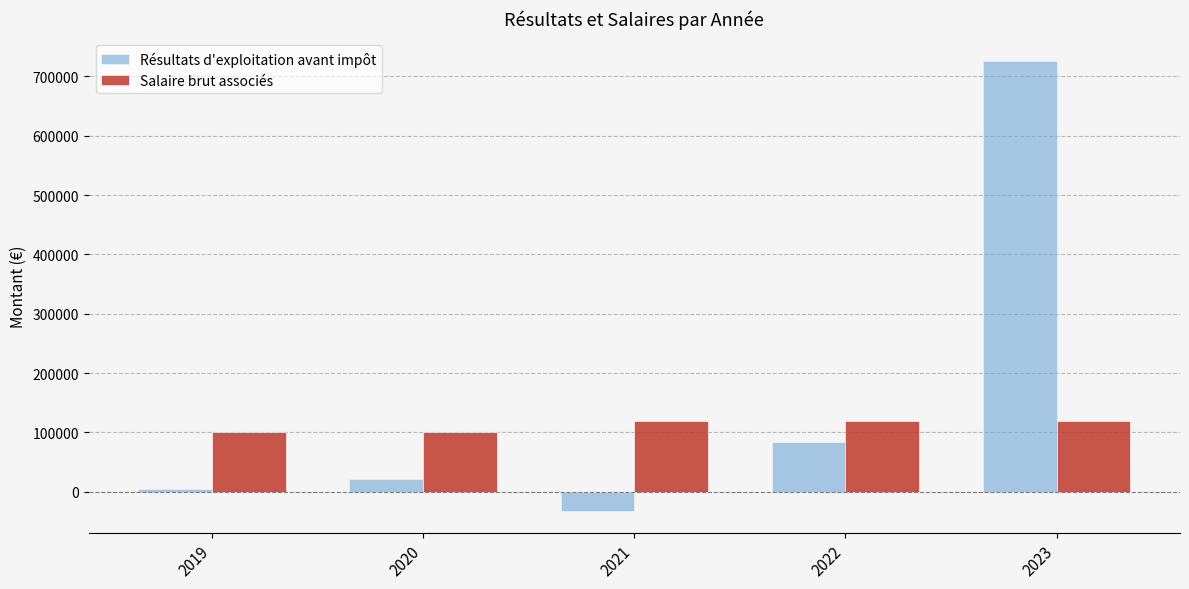

Which series has the largest range (max minus min)?

Résultats d'exploitation avant impôt